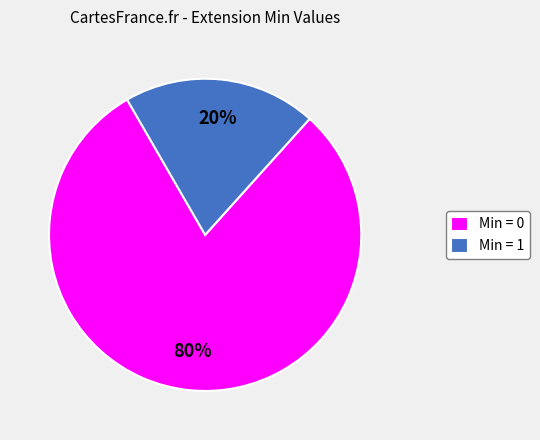

How many slices are in this pie chart?

2